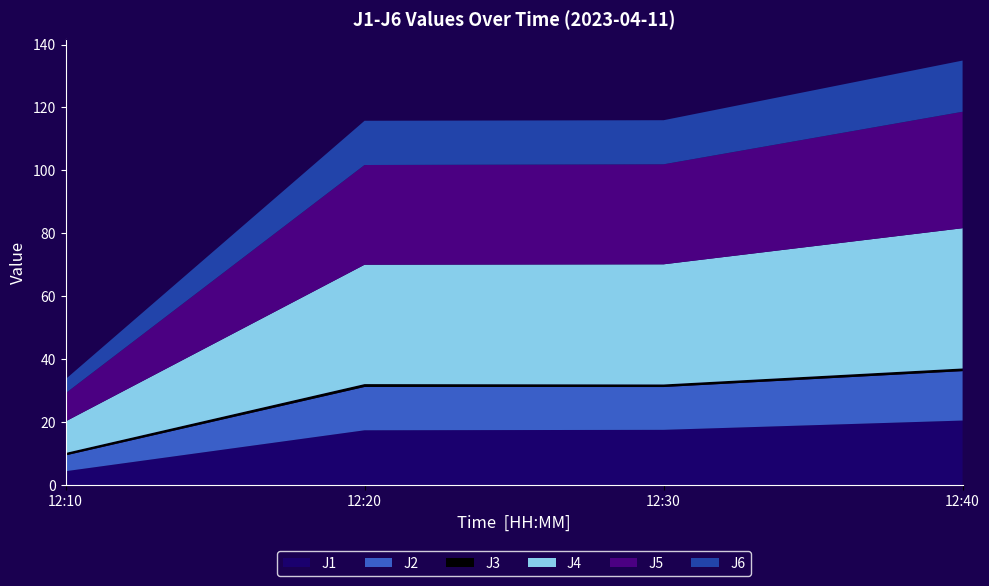

Reading left to right, extract all data points from this chart.

J1: 4.3	17.4	17.5	20.5
J2: 5.0	13.8	13.6	15.7
J3: 0.8	0.9	0.8	0.8
J4: 10.0	38.0	38.2	44.6
J5: 8.9	31.7	31.8	37.0
J6: 4.5	14.1	14.0	16.3